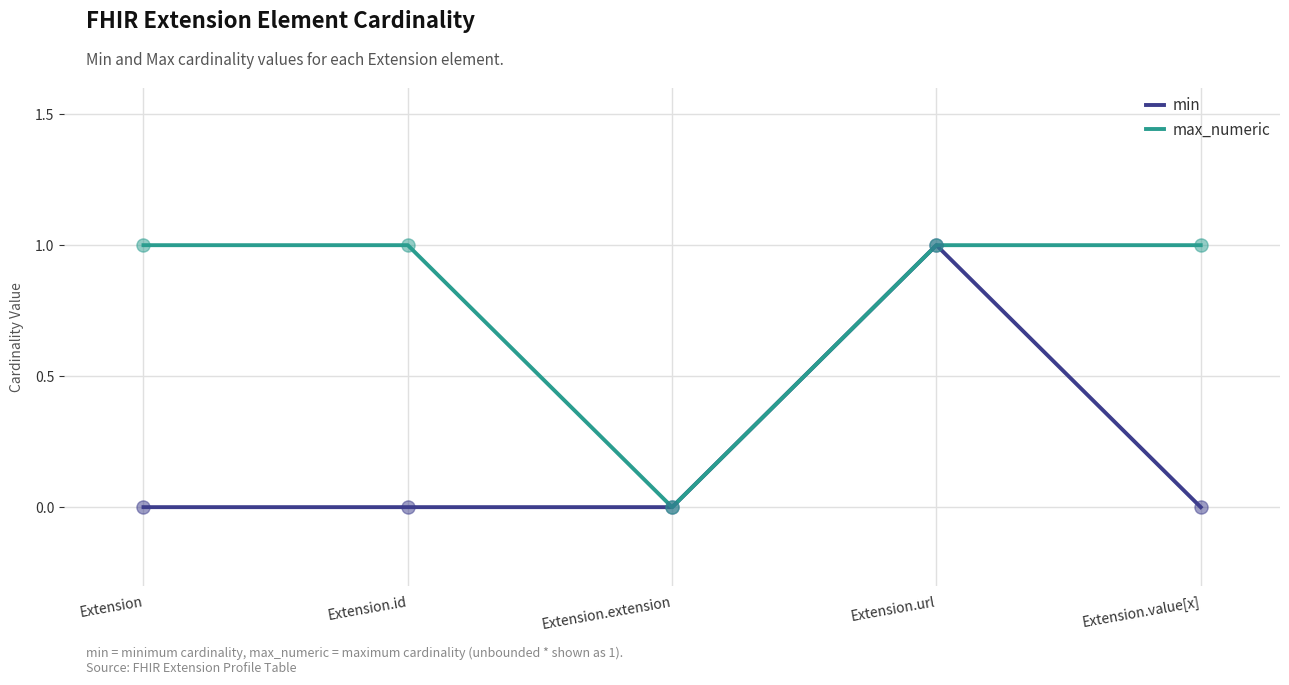

Is the value of min at Extension.value[x] greater than the value of max_numeric at Extension.url?

No